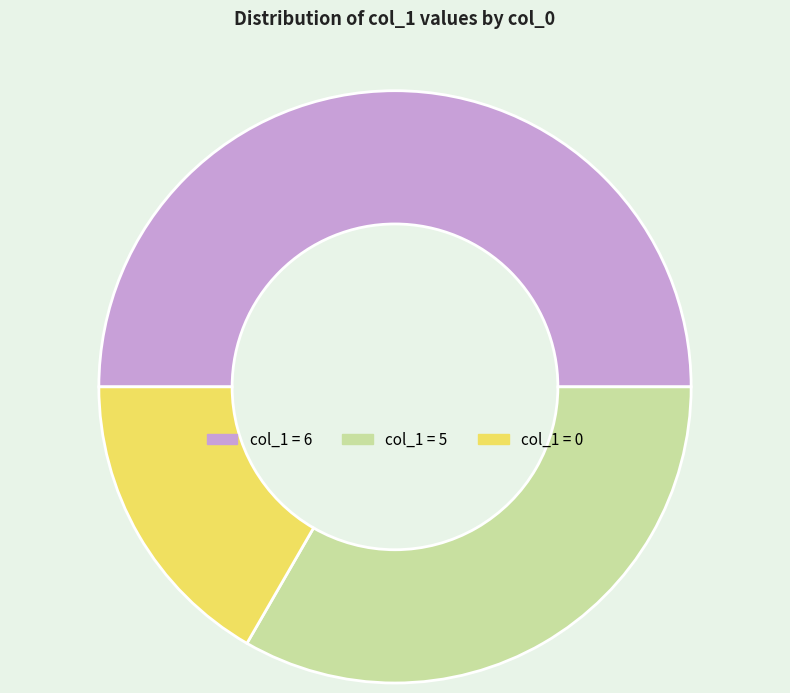

Is it true that col_1 = 0 is 17% of the pie?

True